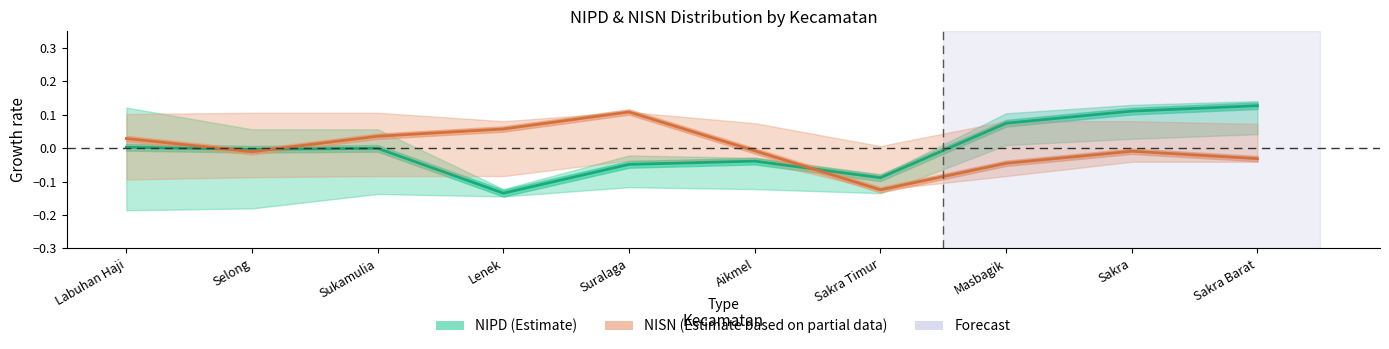

Which has a higher value, Labuhan Haji or Selong?

Labuhan Haji